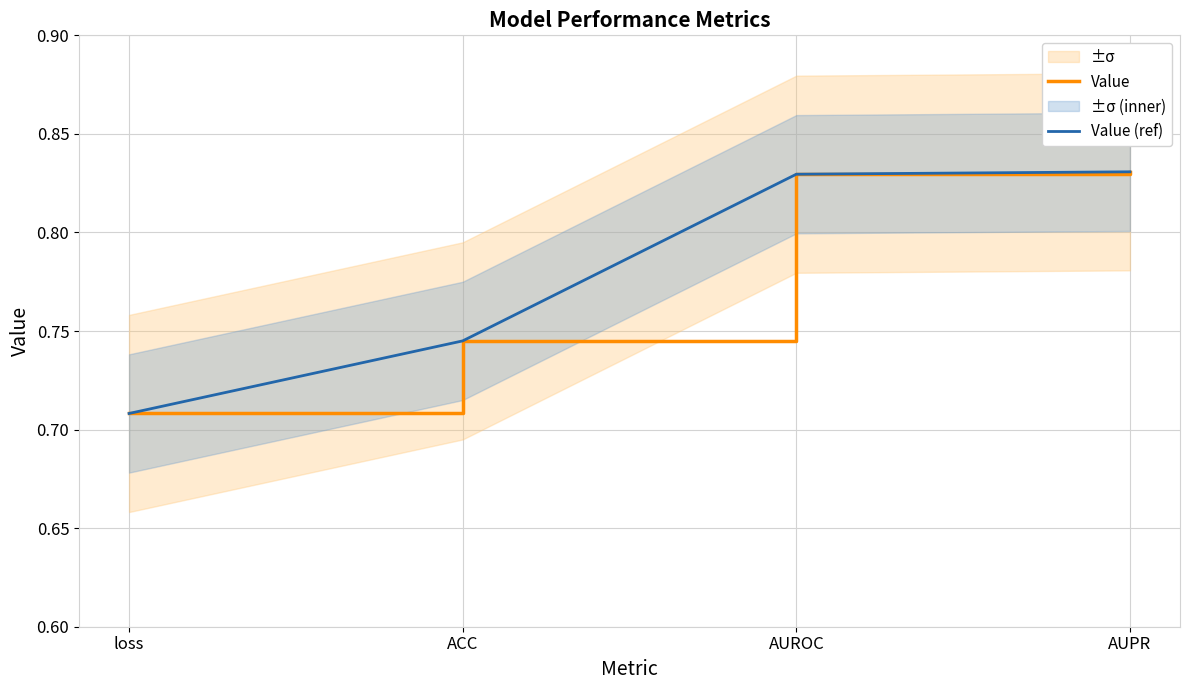

Count the Value (ref) values in the range 0 to 1.

4